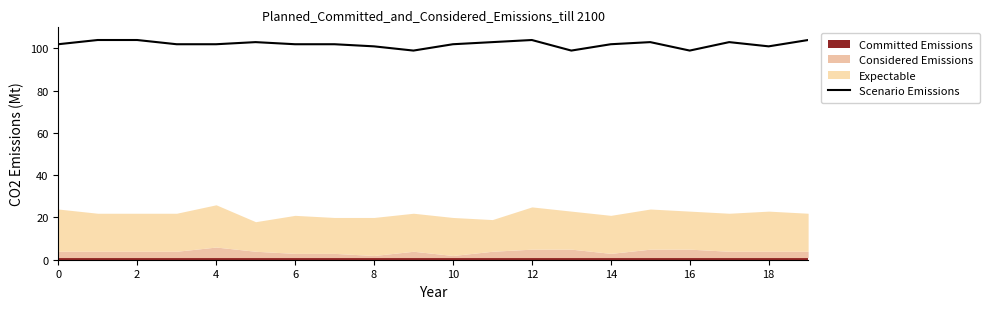

What is the maximum value shown in the chart?

104